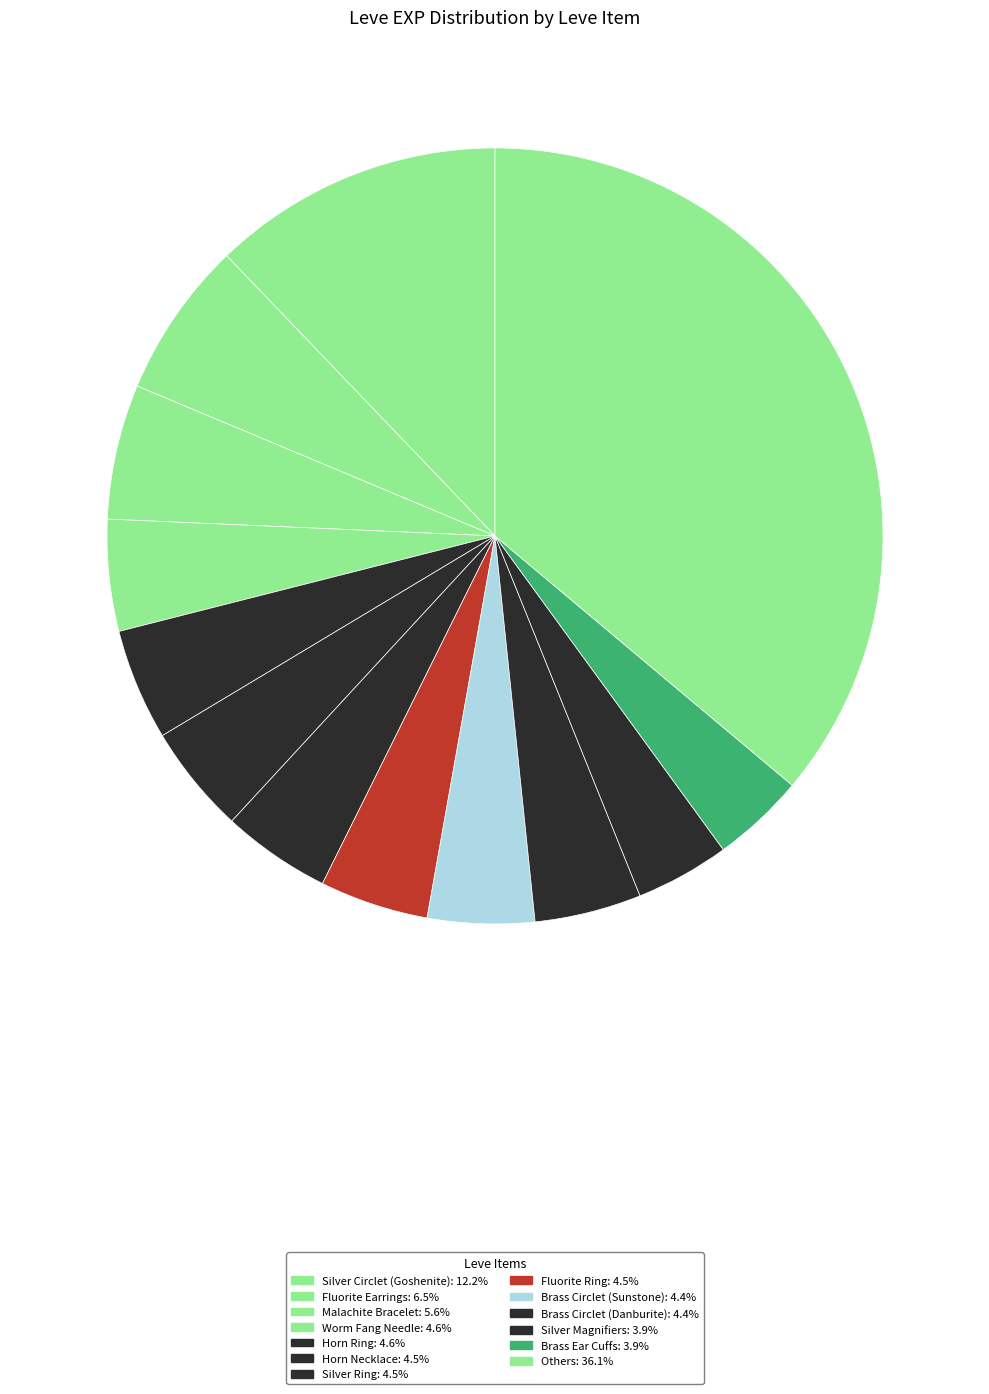

Count the number of slices in the pie.

13